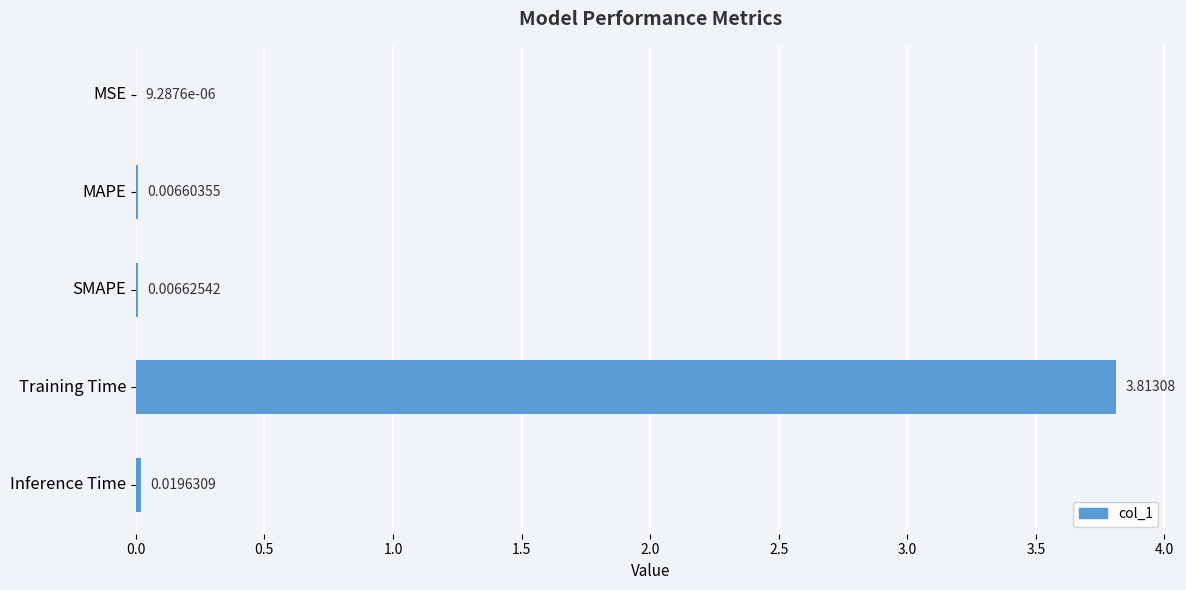

What is the sum of all values?

3.8